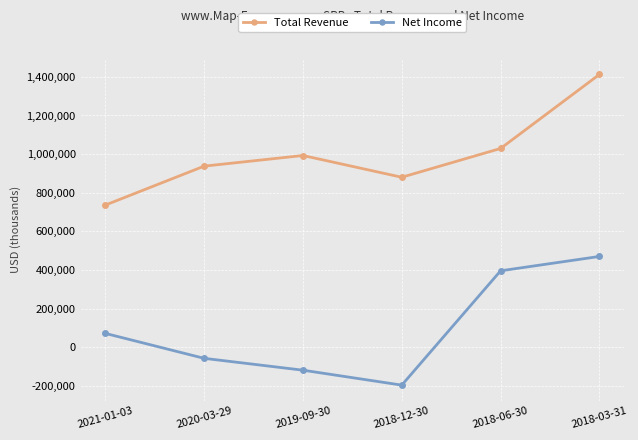

How many series are shown in this chart?

2